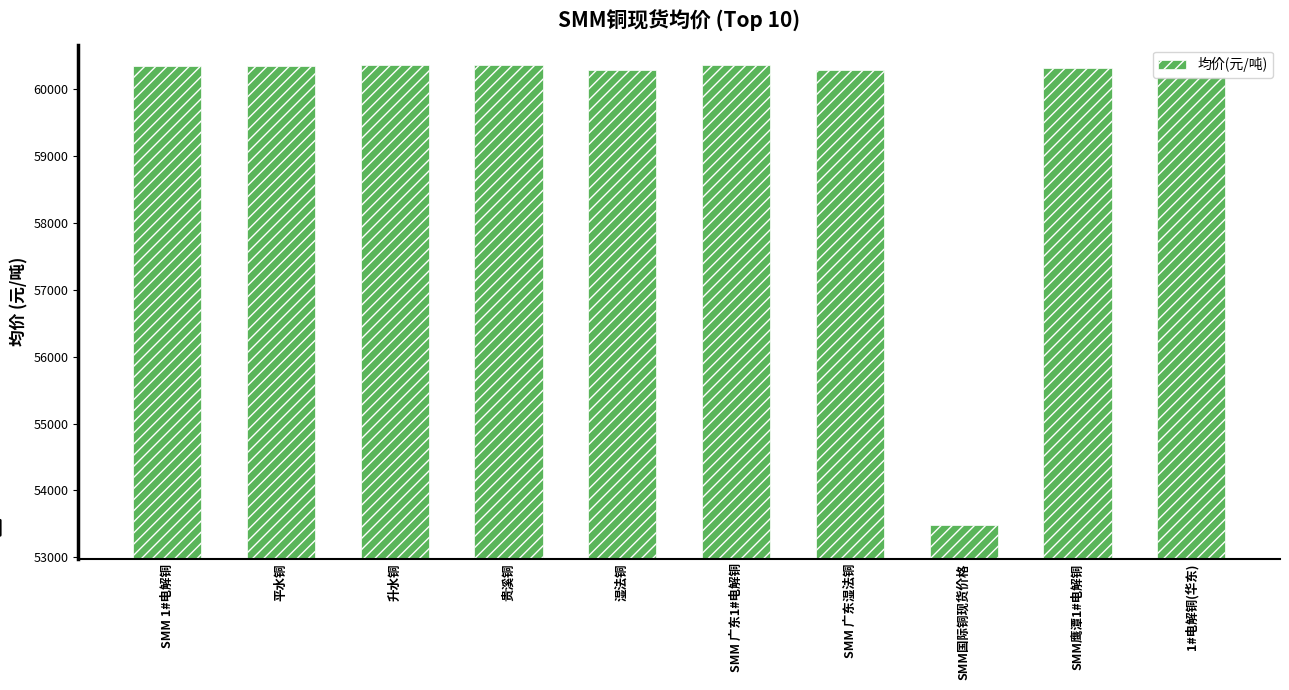

True or false: the data shows 60280 at 湿法铜.

True